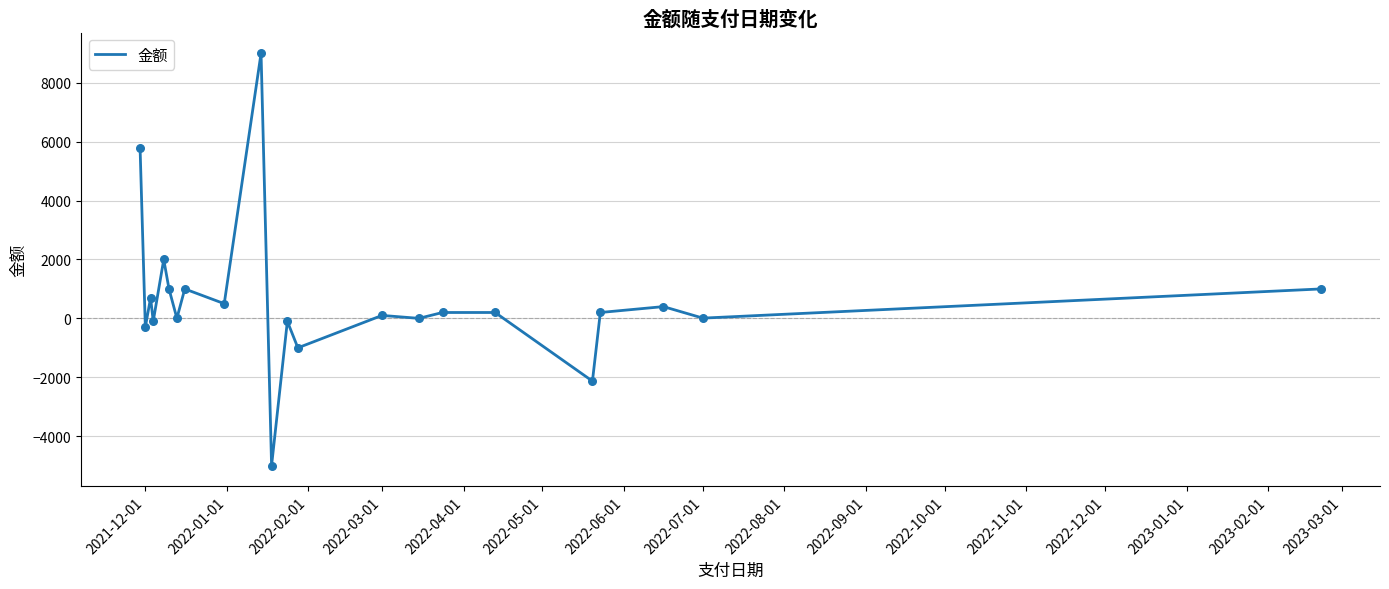

What is the minimum value shown in the chart?

-5000.0